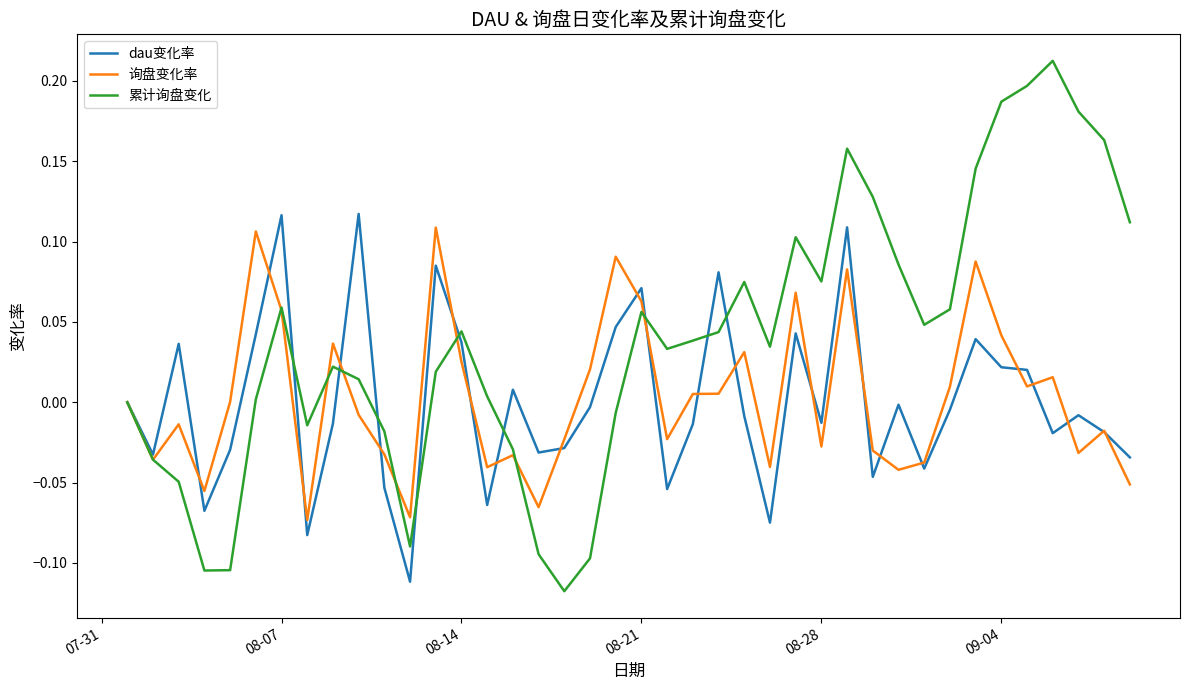

True or false: 询盘变化率 has more than 0 points higher than both neighbors.

True